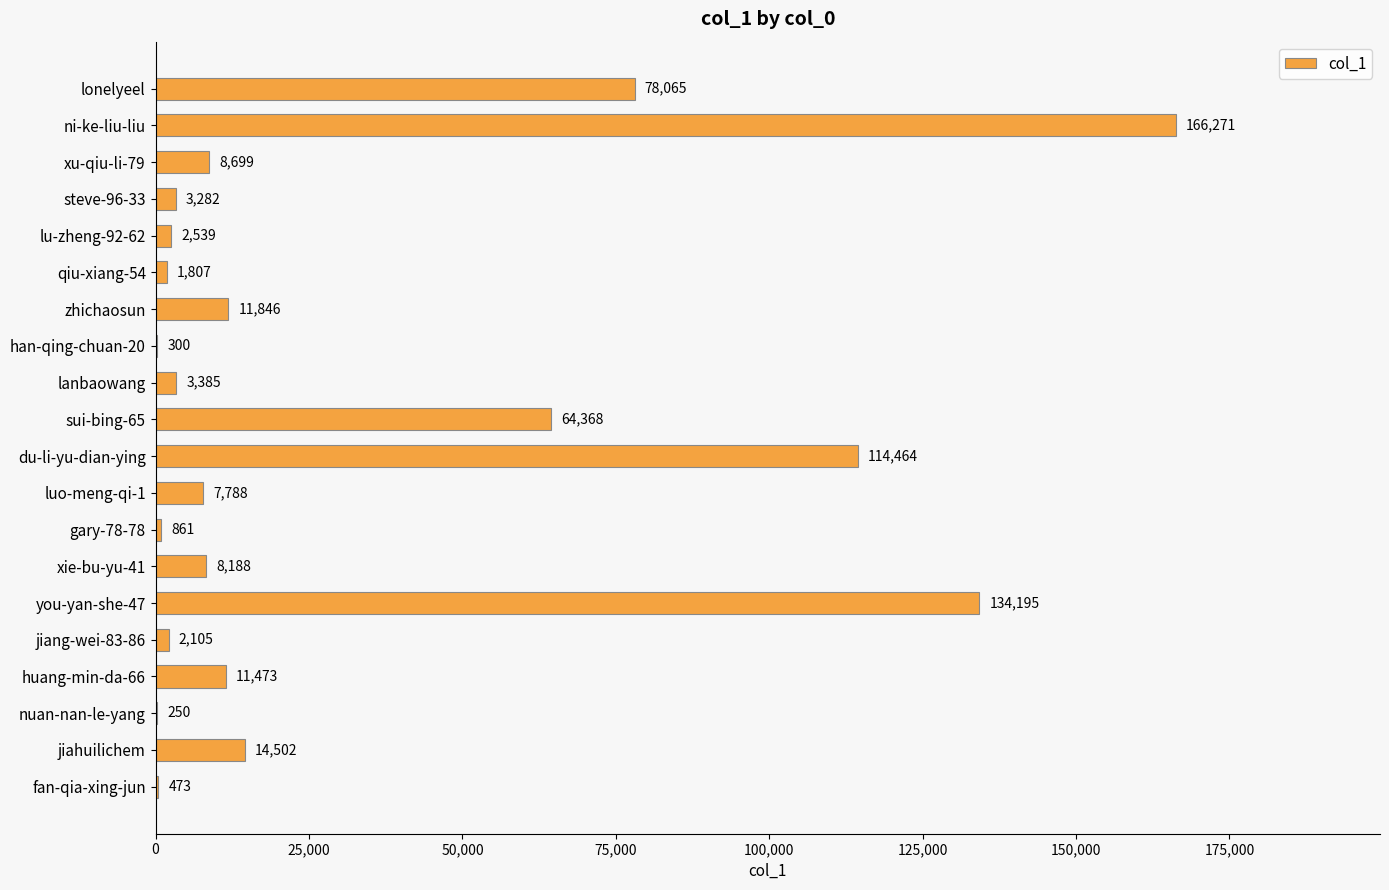

What is the sum of the values at zhichaosun and xu-qiu-li-79?

20545